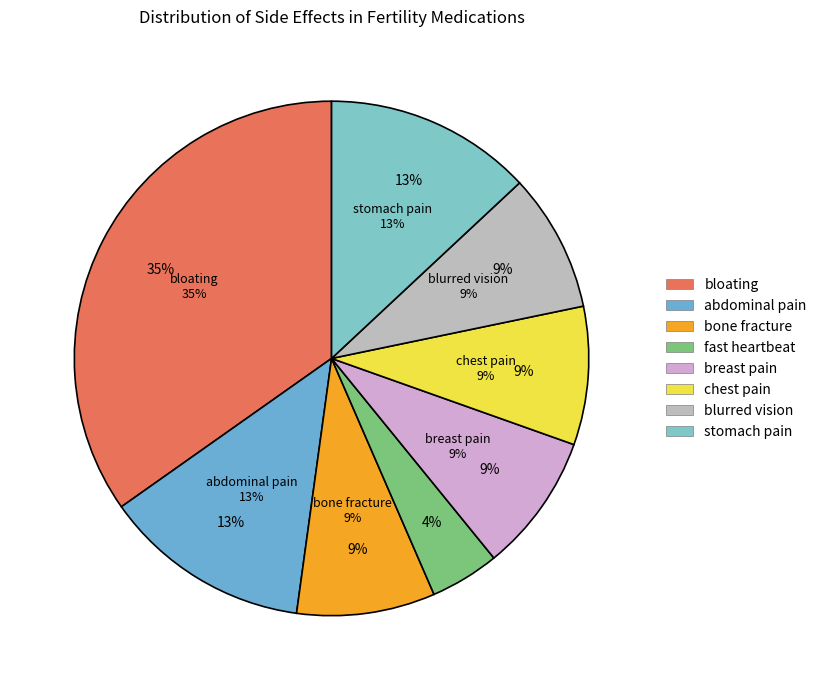

What percentage is the bloating slice, to the nearest percent?

35%